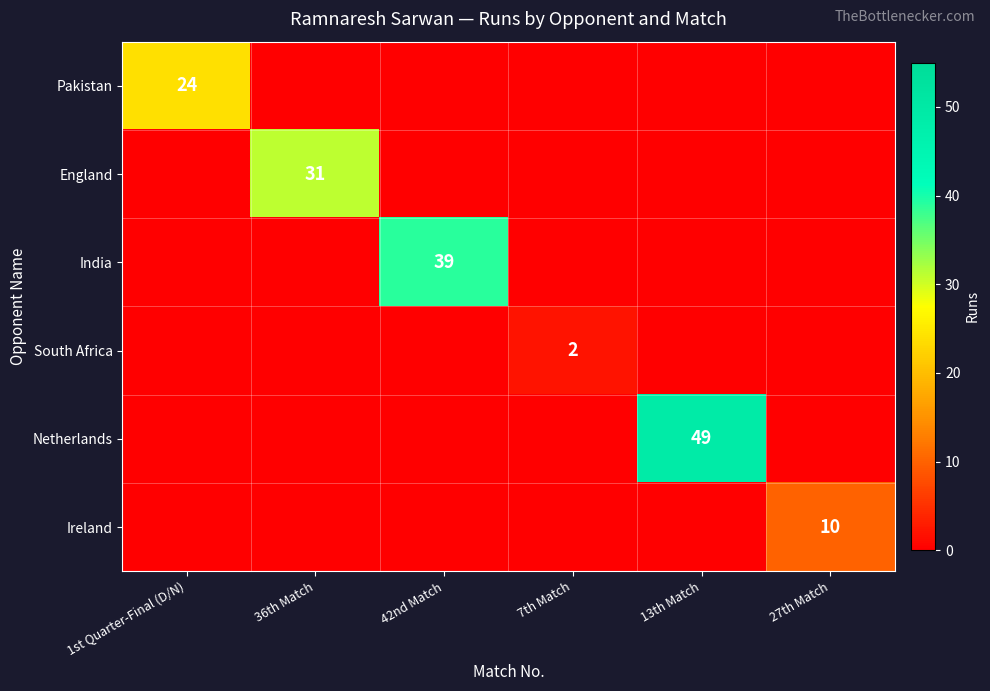

What is the average value of the Ireland series?

2